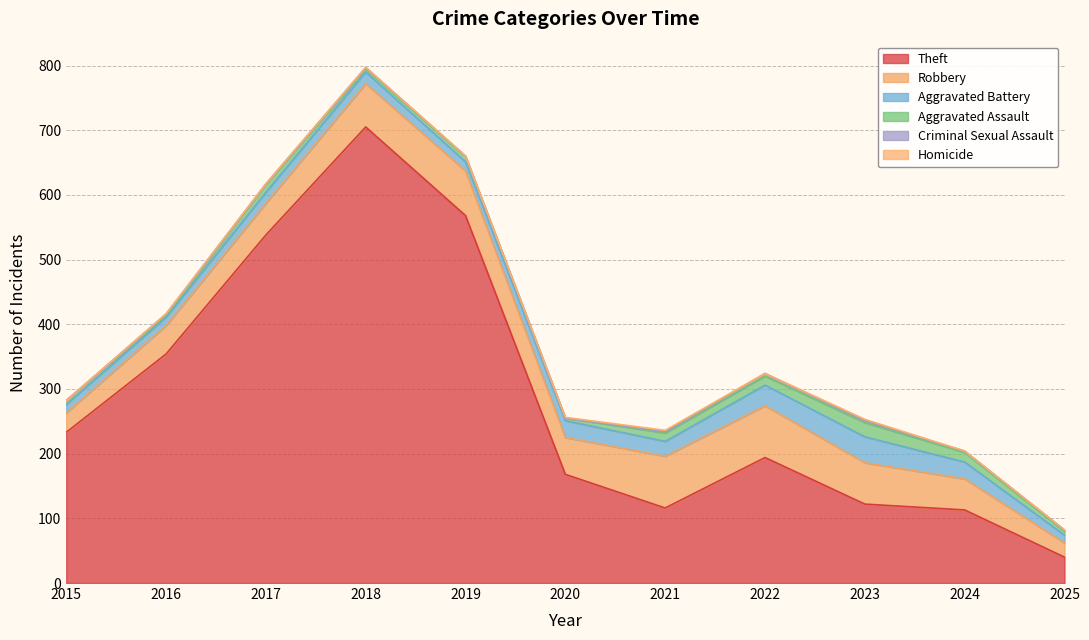

Which label corresponds to the largest value in the chart?

2018